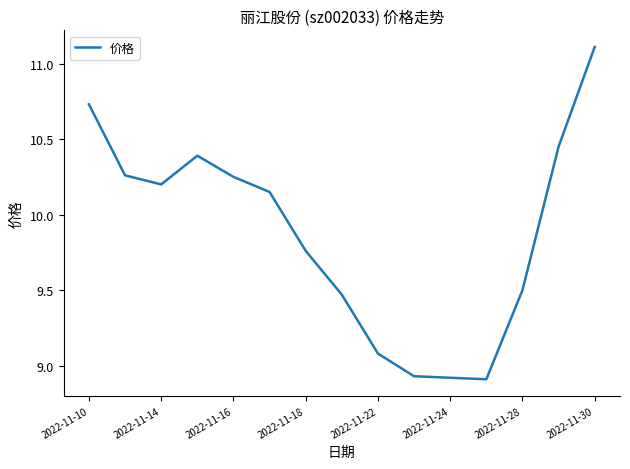

What is the difference between the maximum and minimum values?

2.2